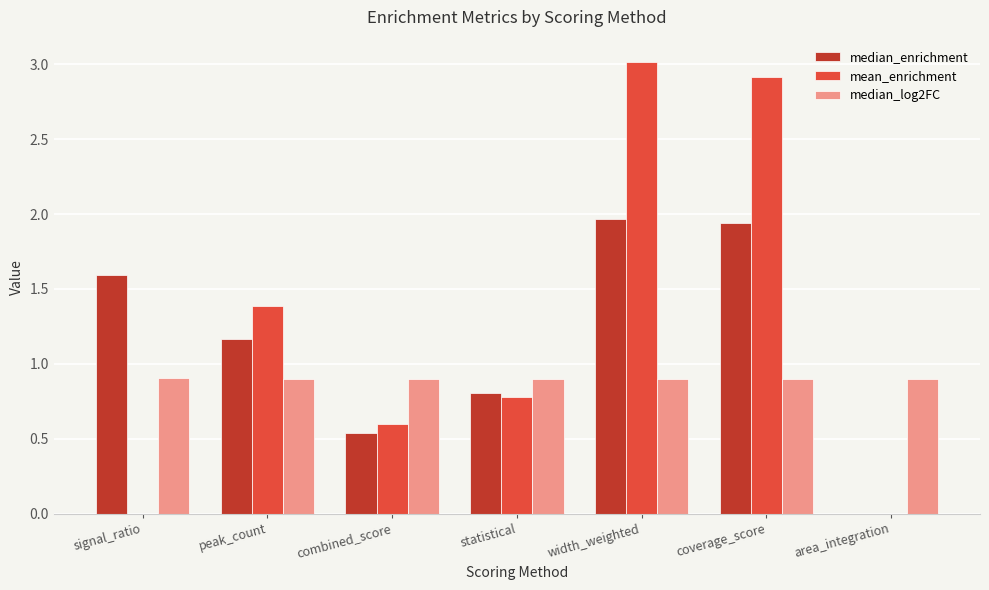

The median_log2FC series shows 1.5 at coverage_score. True or false?

False